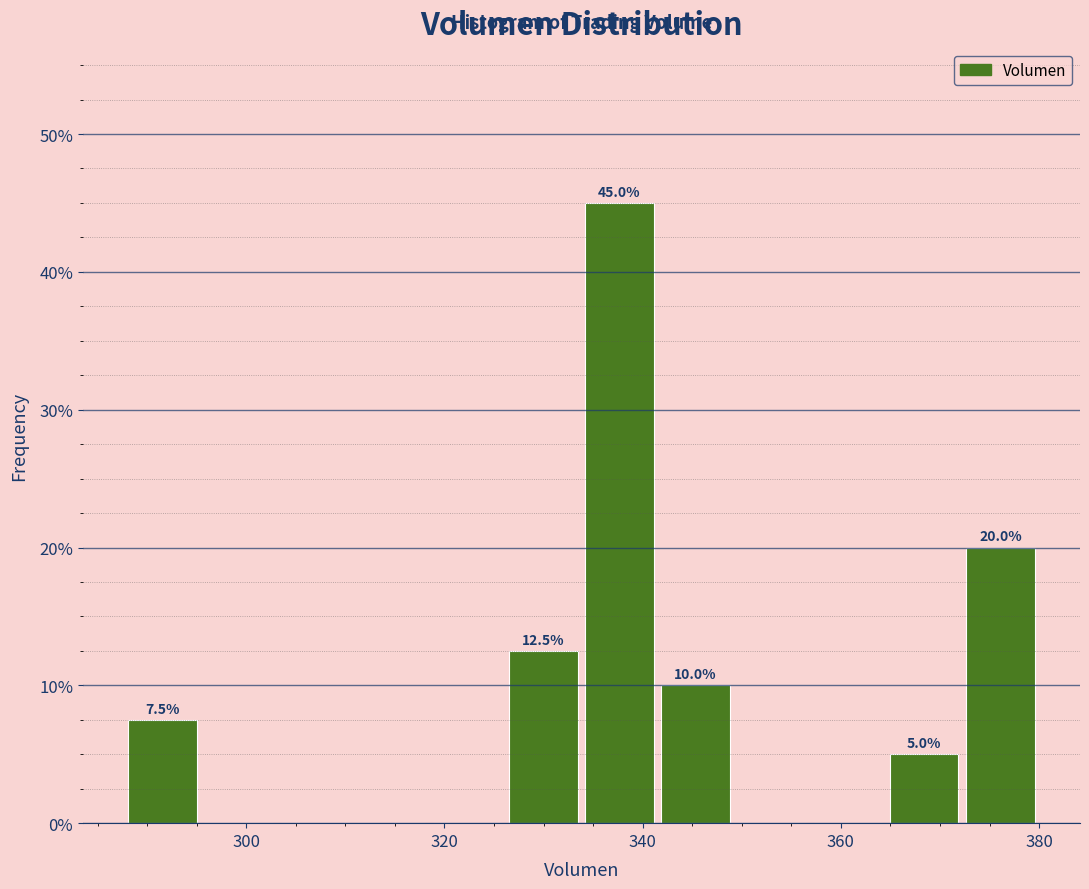

Read against the x-axis, roughly where is the centre of the tallest bar?

338